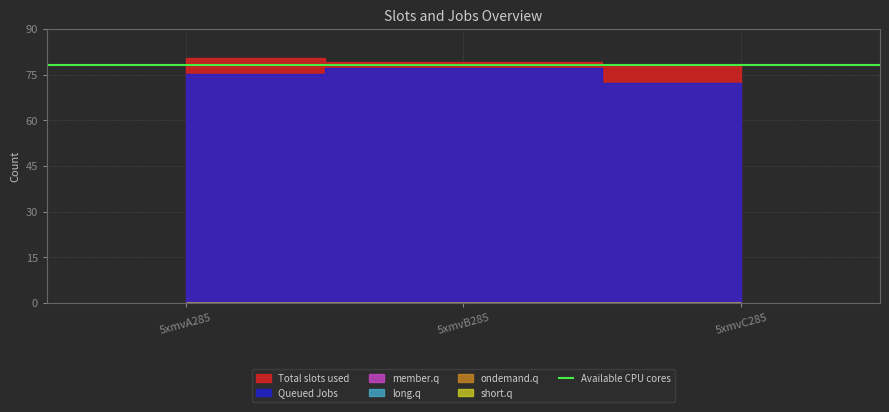

Between 5xmvB285 and 5xmvA285, which is larger?

5xmvA285